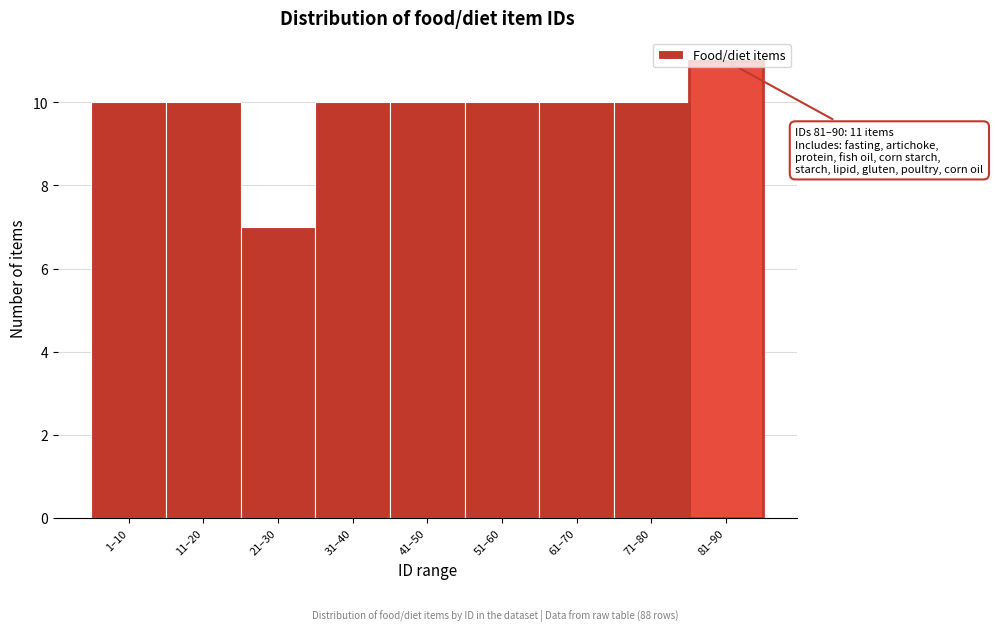

Read the value at 41–50.

10